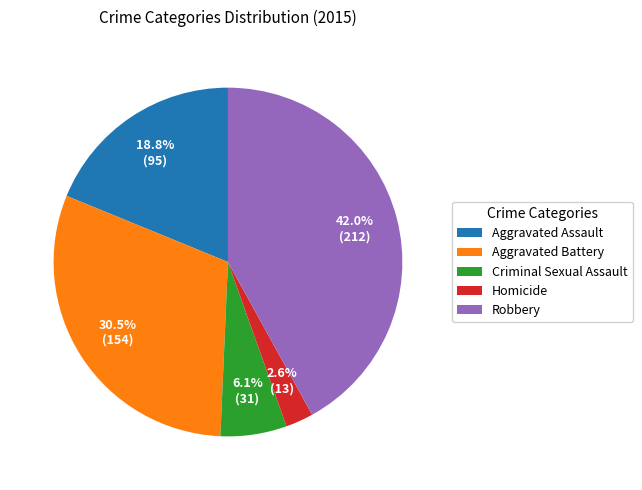

True or false: Robbery accounts for 36% of the total.

False